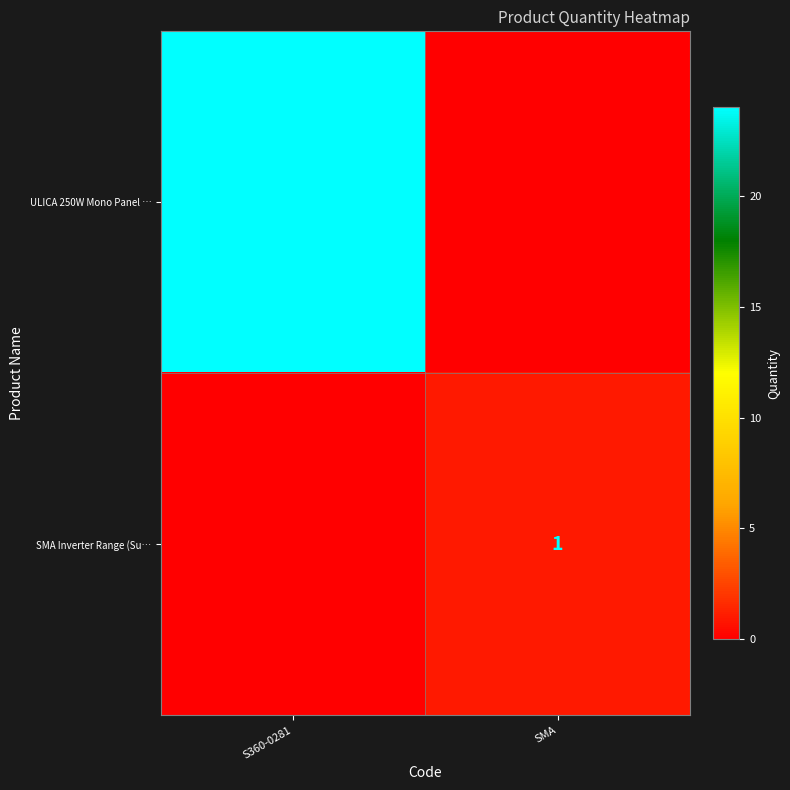

Between SMA and S360-0281, which is larger?

S360-0281